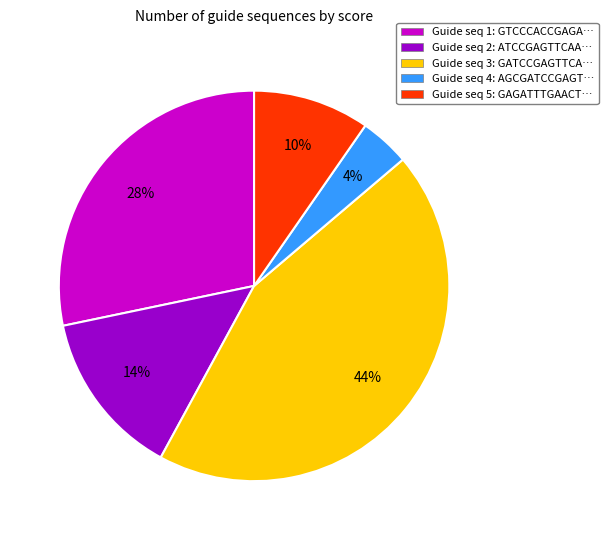

How many slices are in this pie chart?

5